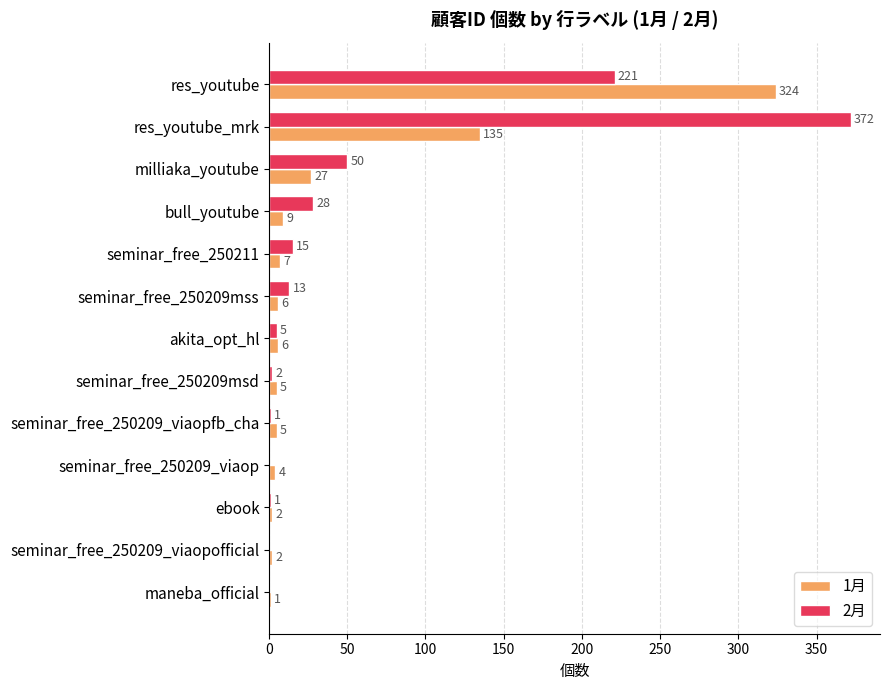

At which category does the chart reach its peak across all series?

res_youtube_mrk